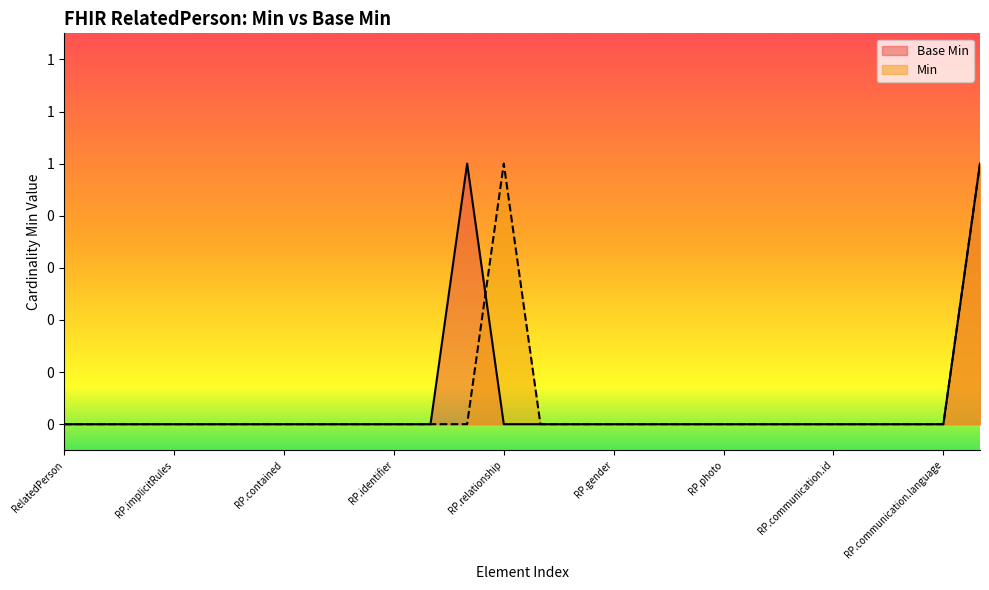

How many lines are shown in the chart?

2